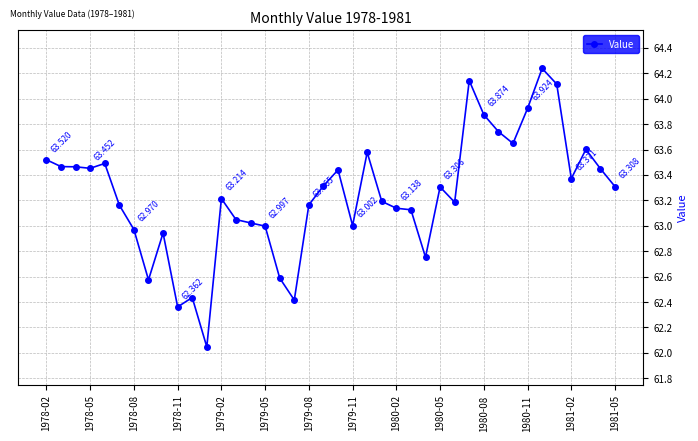

Is this an area chart (filled region under the line)?

No